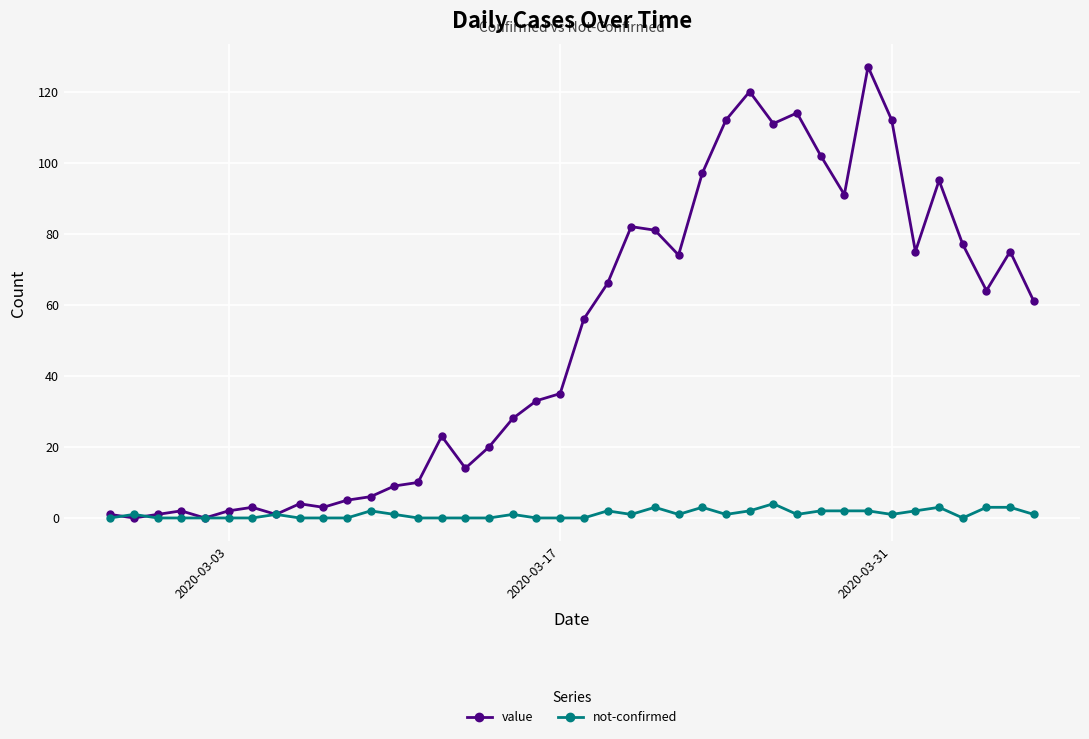

List the series in order of their overall mean, highest first.

value, not-confirmed